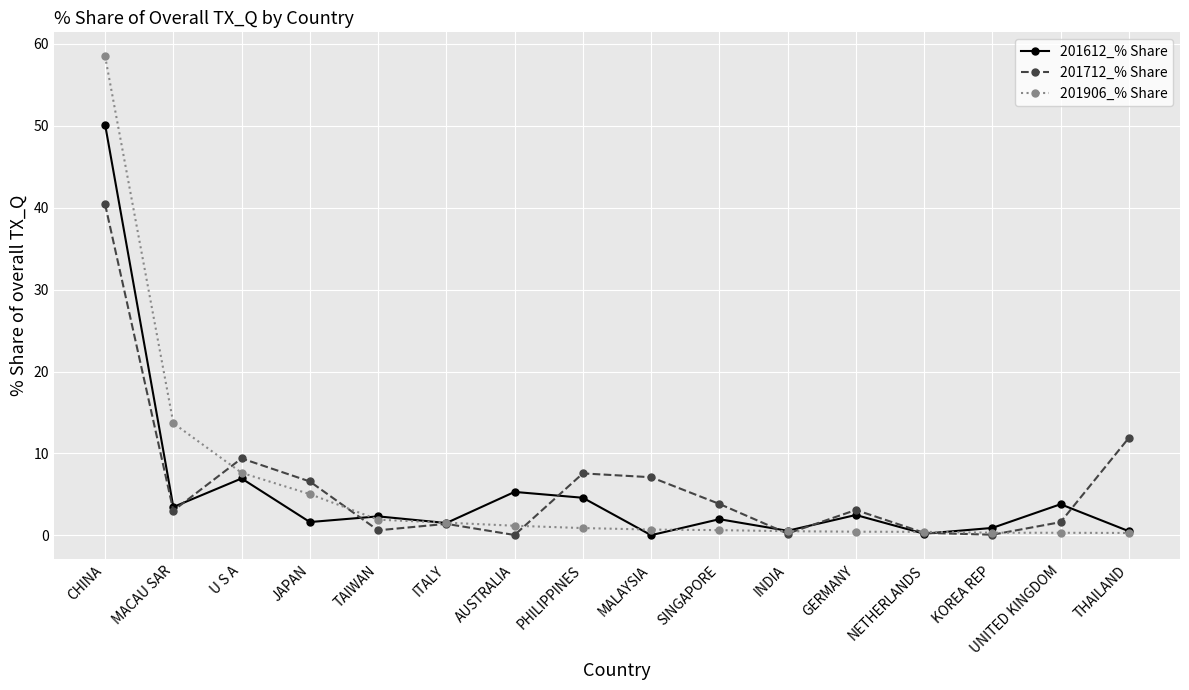

True or false: 201712_% Share and 201906_% Share intersect in this chart.

True